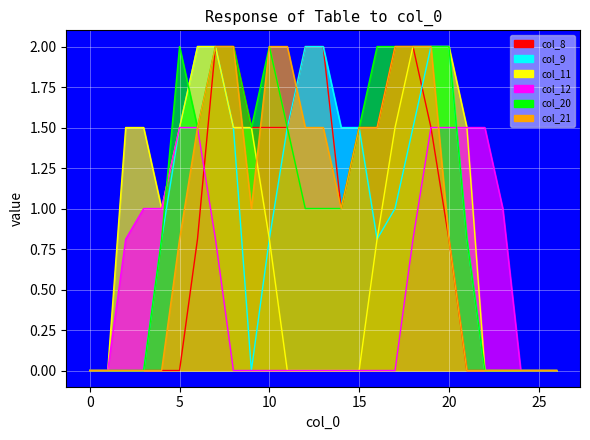

True or false: col_8 has more than 1 interior local peaks.

False